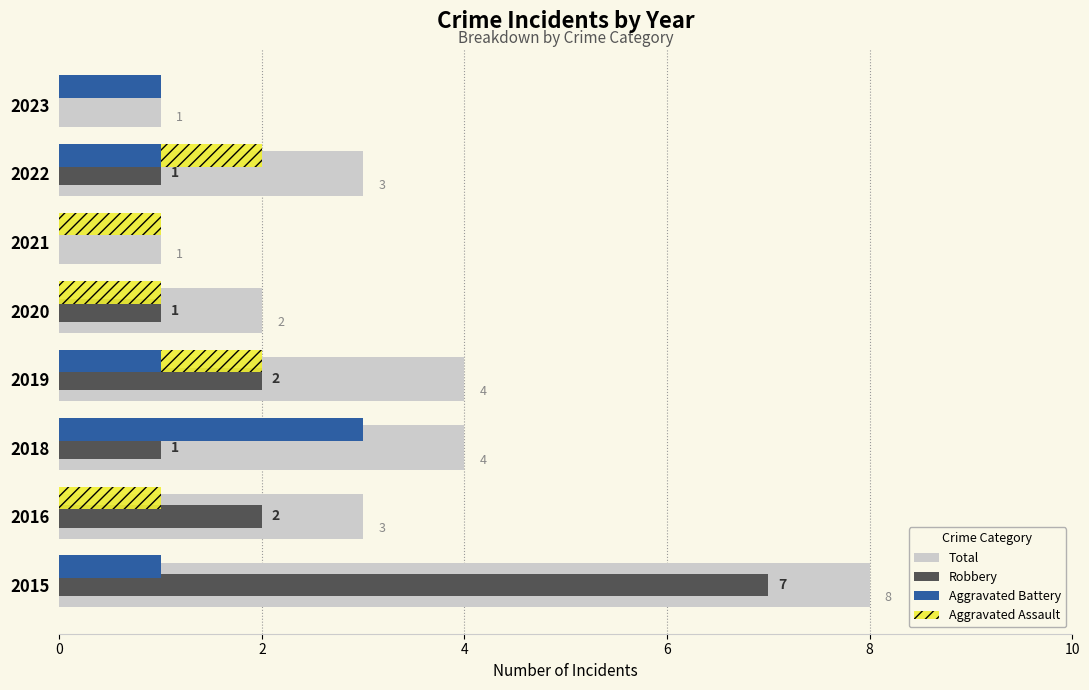

Count the number of categories in the chart.

8